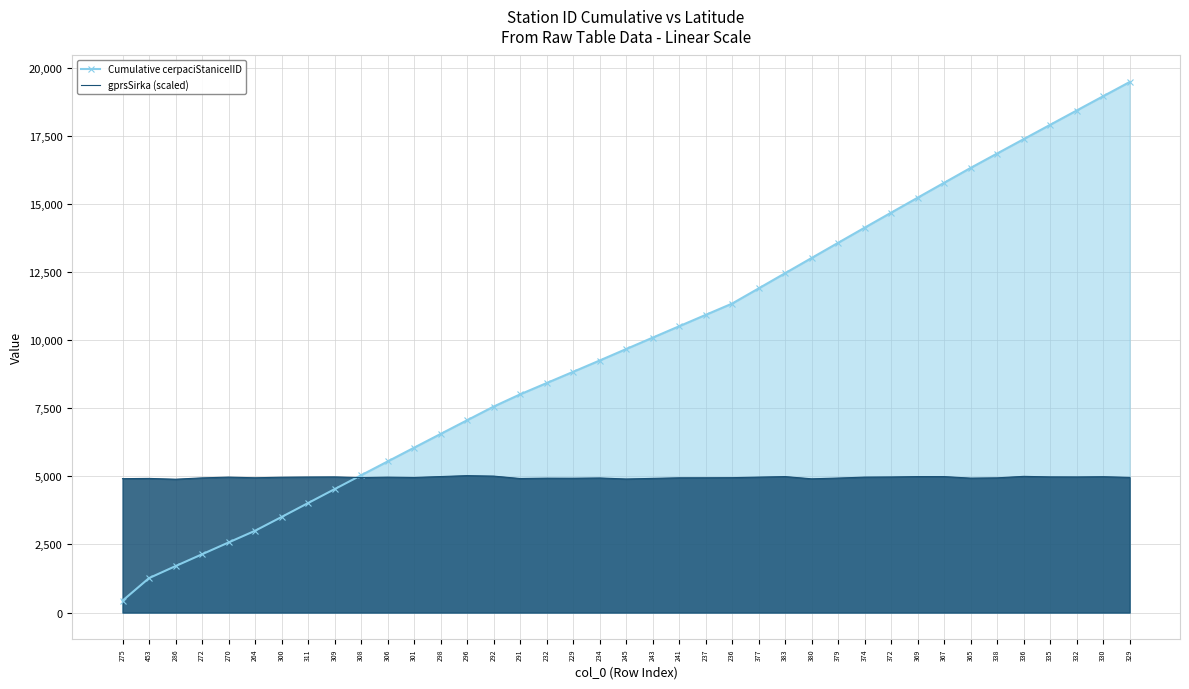

Rank the series by their maximum value, from lowest to highest.

gprsSirka (scaled), Cumulative cerpaciStaniceIID